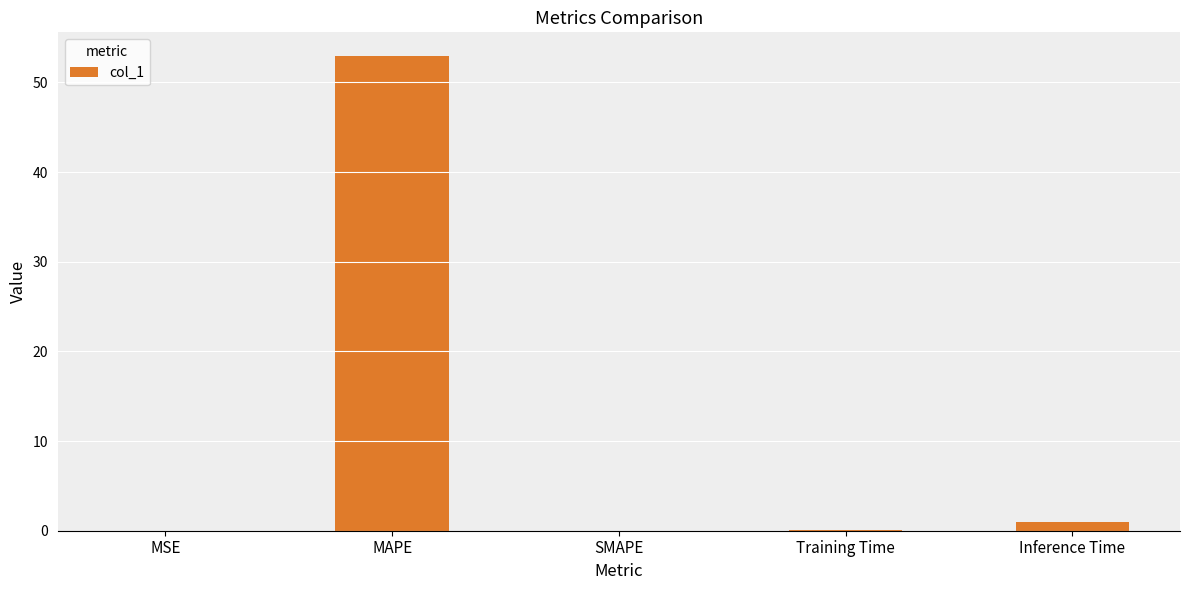

At which category does the chart reach its peak across all series?

MAPE